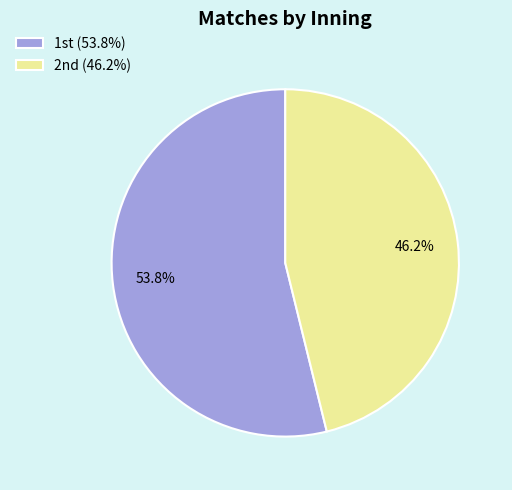

Which slice is the largest?

1st (53.8%)